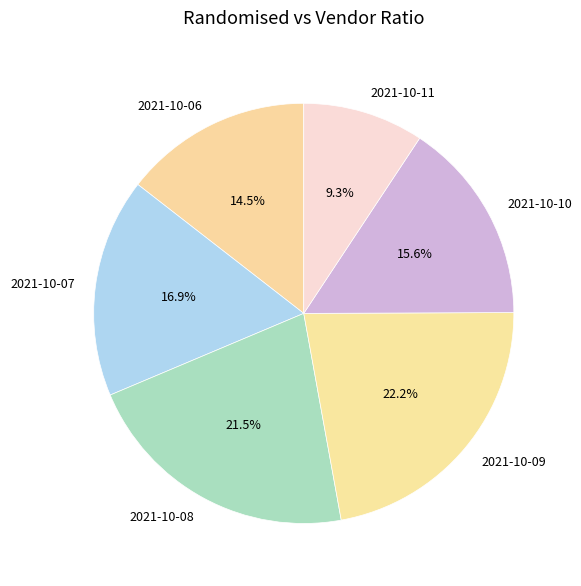

What is the largest slice in the pie chart?

2021-10-09